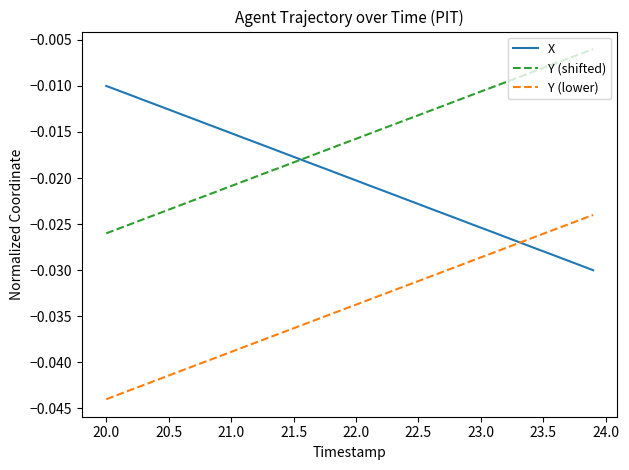

List the series in order of their overall mean, highest first.

Y (shifted), X, Y (lower)